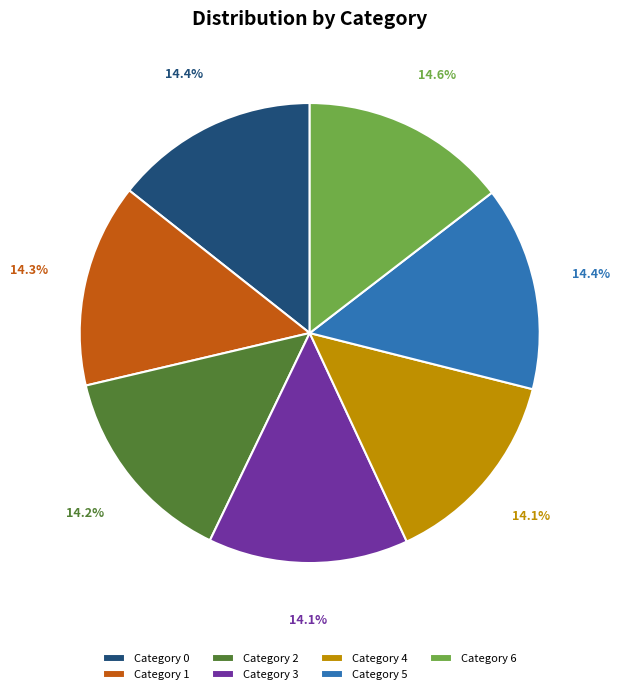

Is there a majority slice in this chart?

No